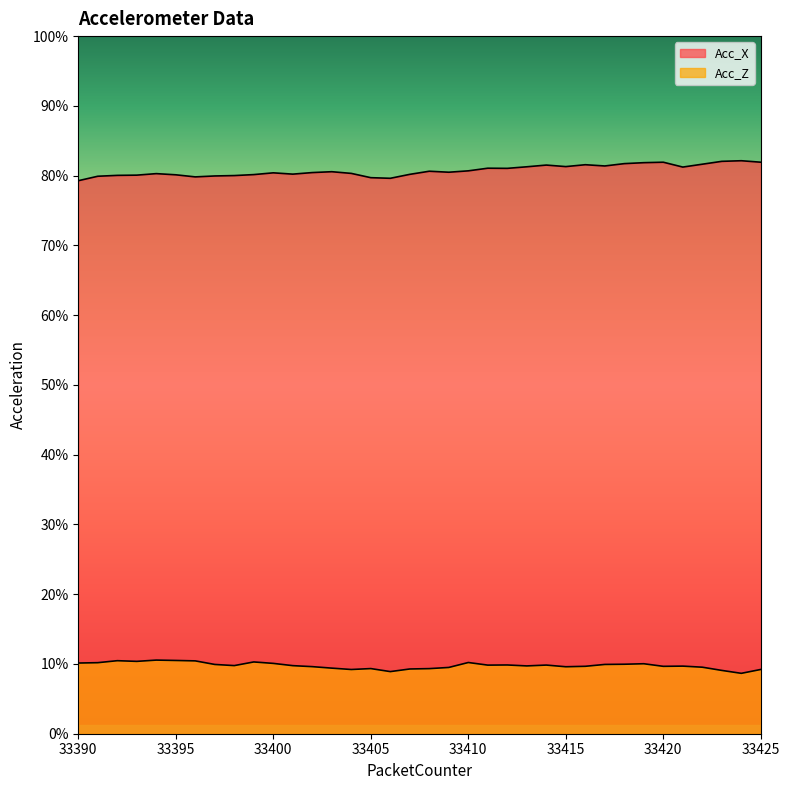

At which category is the sum across all series the highest?

33419